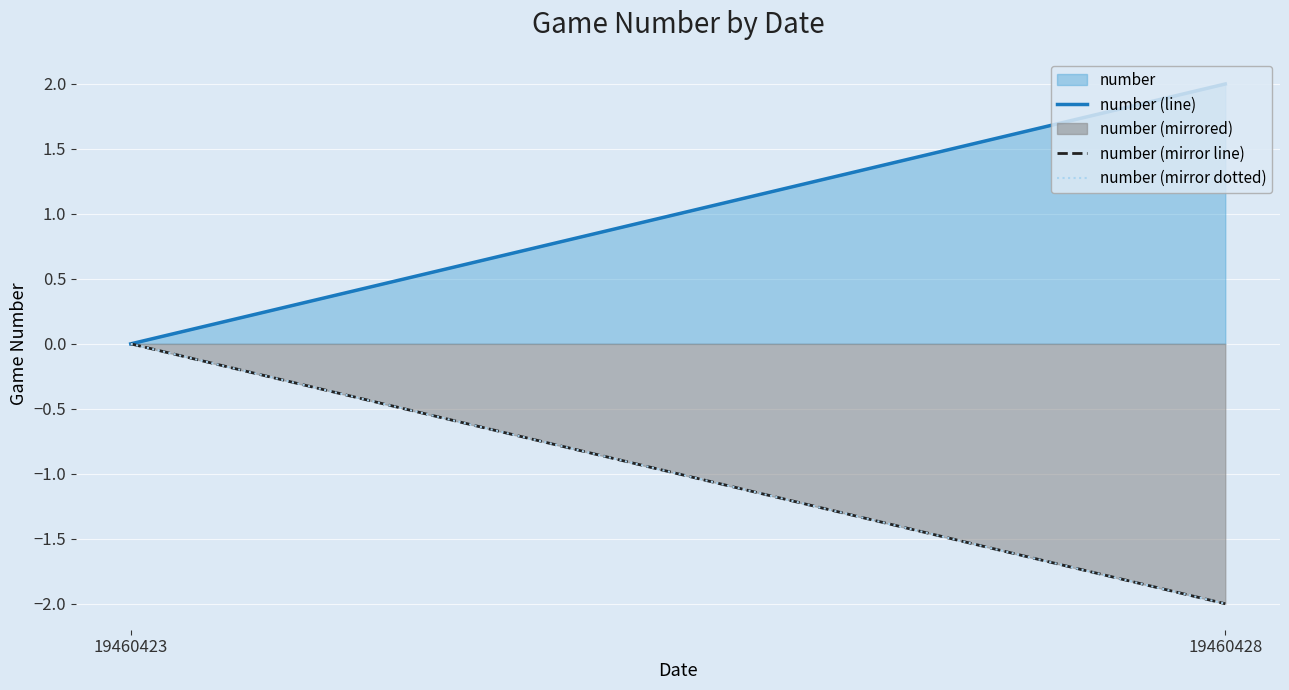

Where is number (line) nearest to the value 1?

19460423